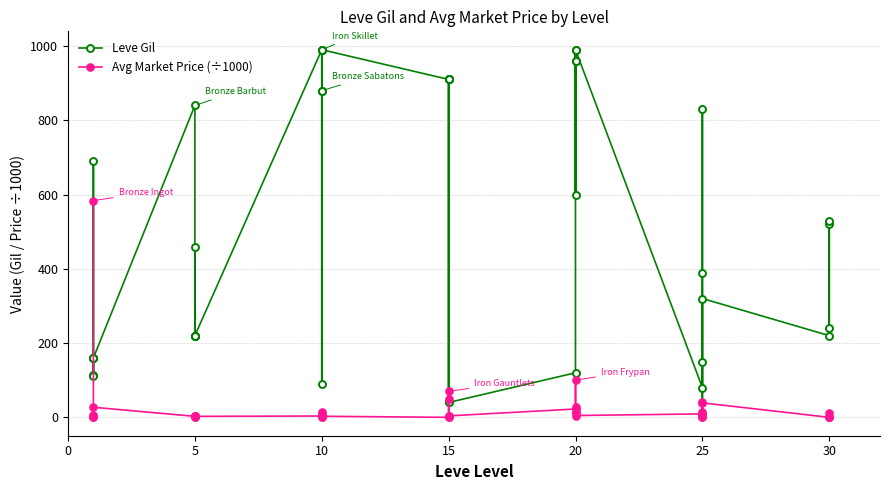

What are all the series names shown in the legend?

Leve Gil, Avg Market Price (÷1000)